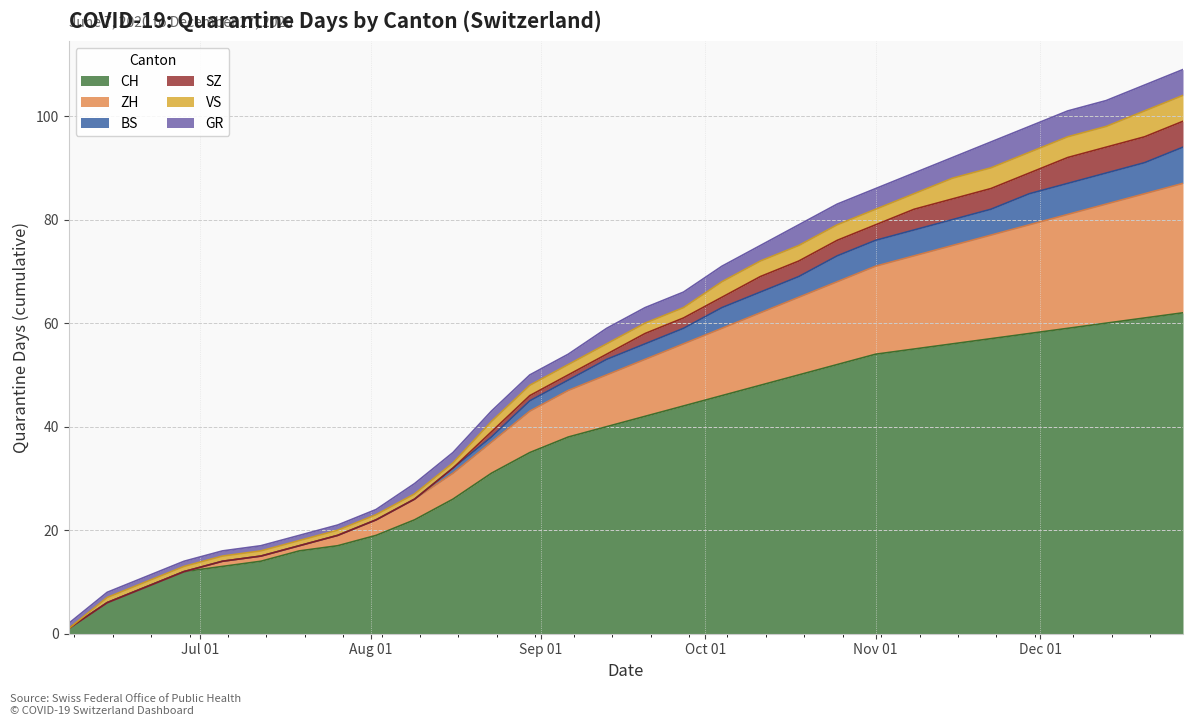

True or false: BS has a value of 15 at 2020-06-21.

False